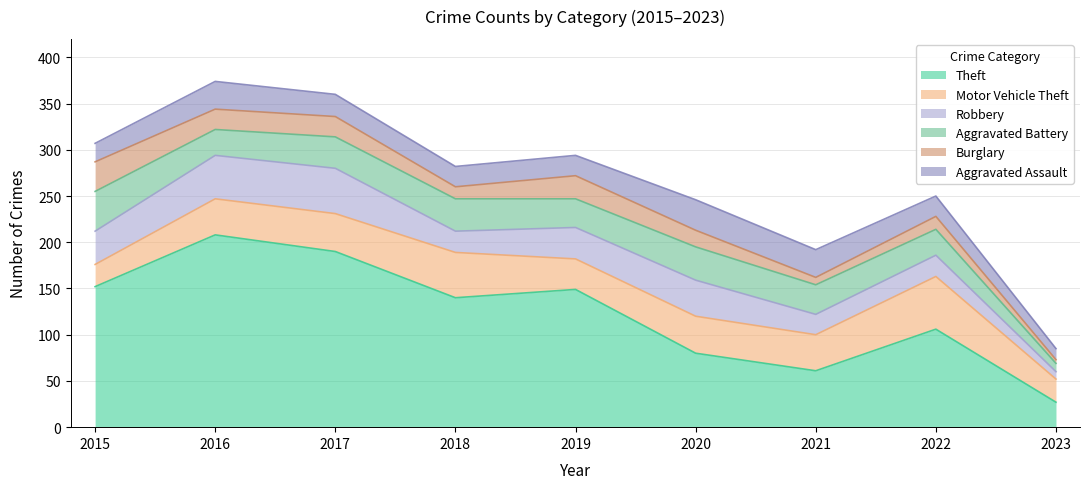

Which category has the lowest value across all series?

2023